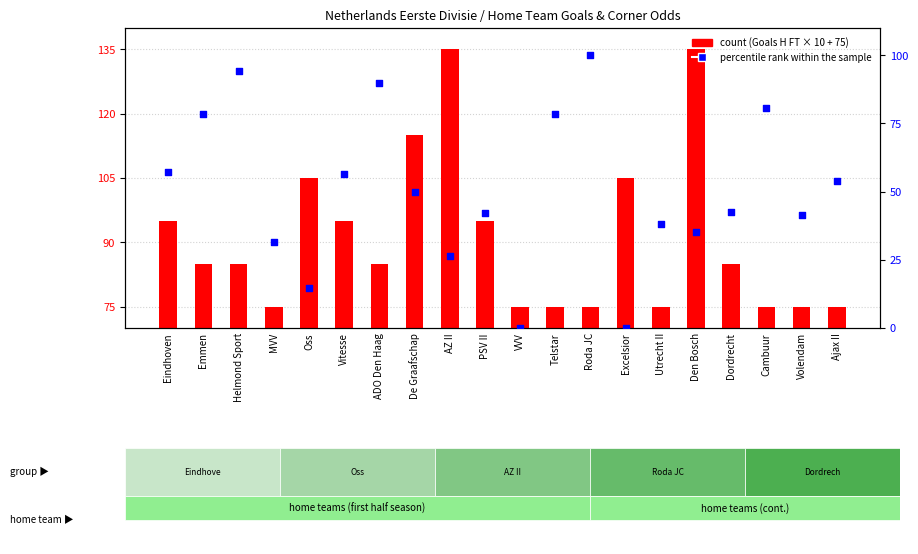

What is the total value across all series at Volendam?

116.4